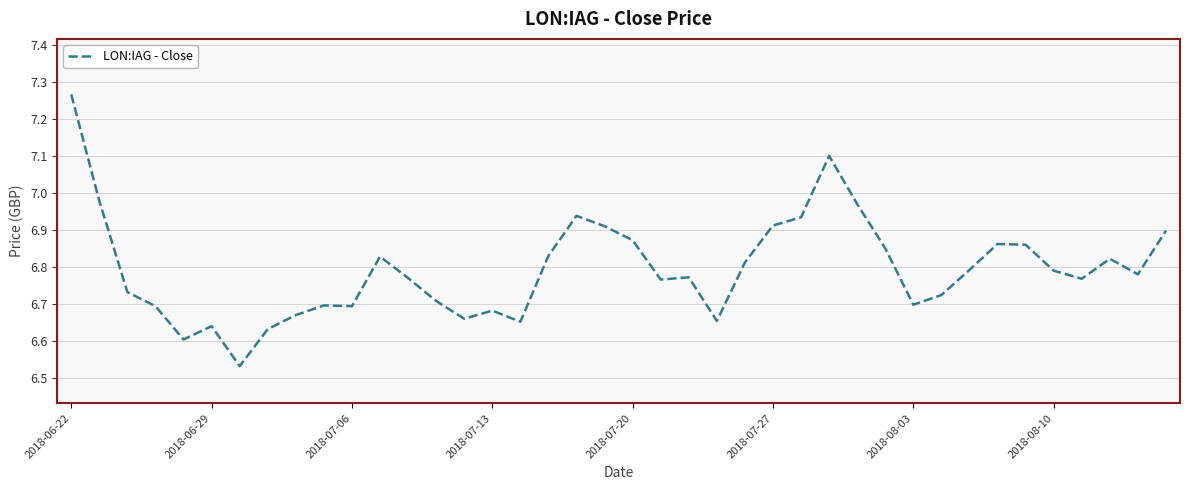

Does the chart have visible grid lines?

Yes